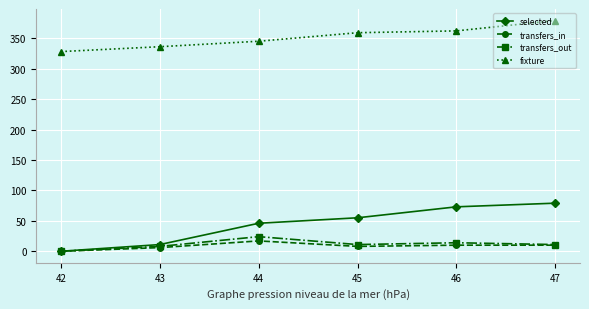

Is the value of fixture at 46 greater than the value of transfers_out at 46?

Yes